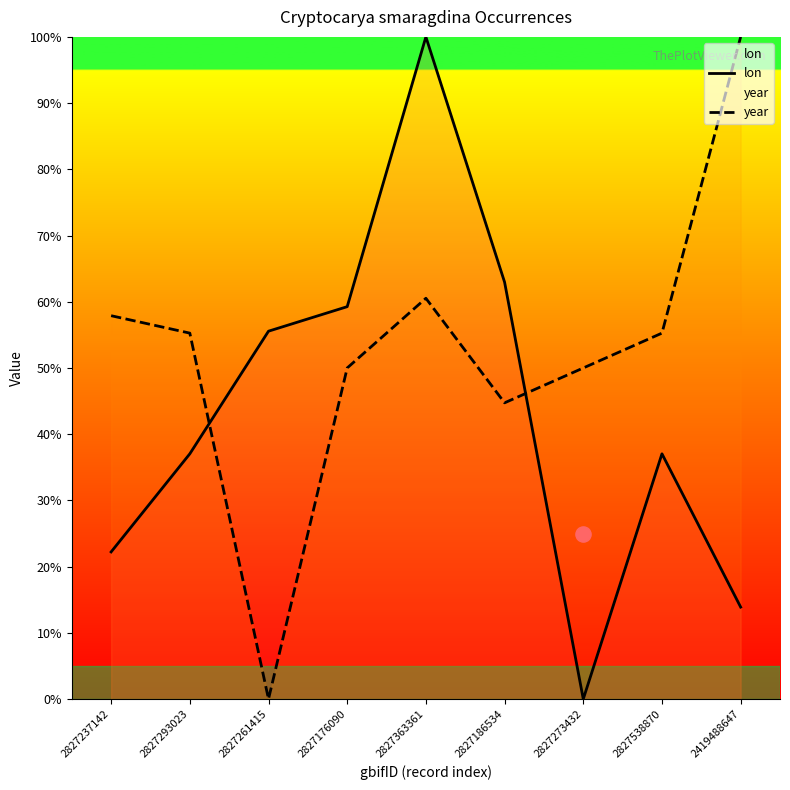

Which series reaches the maximum Y coordinate?

lon